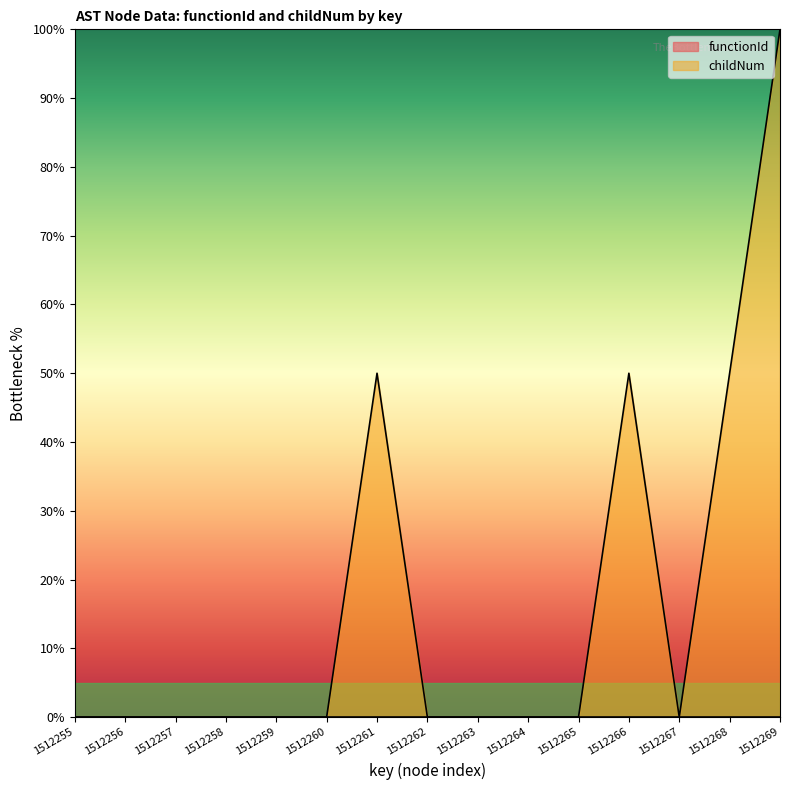

How many categories are shown in the chart?

15